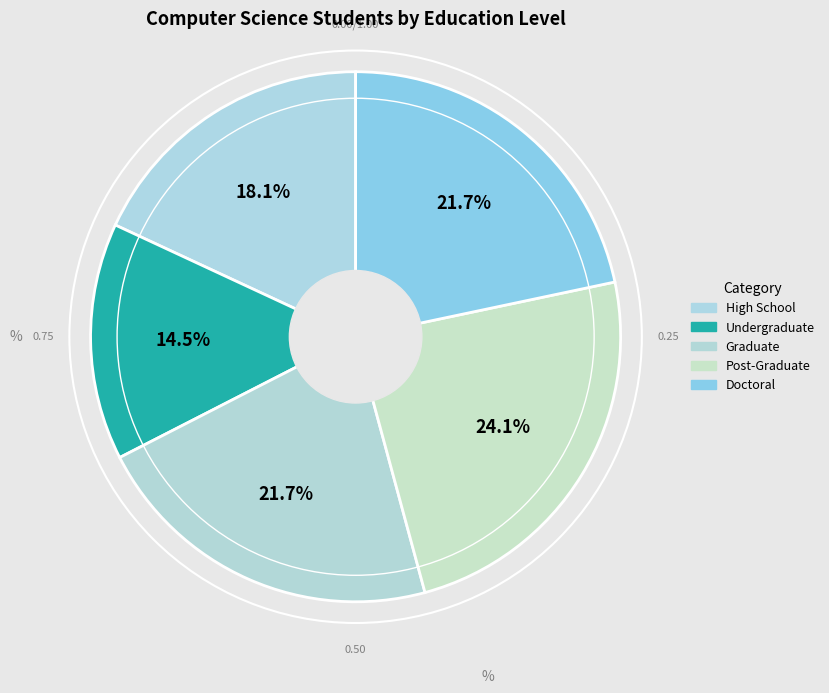

What percentage is NOT represented by Graduate?

78.3%